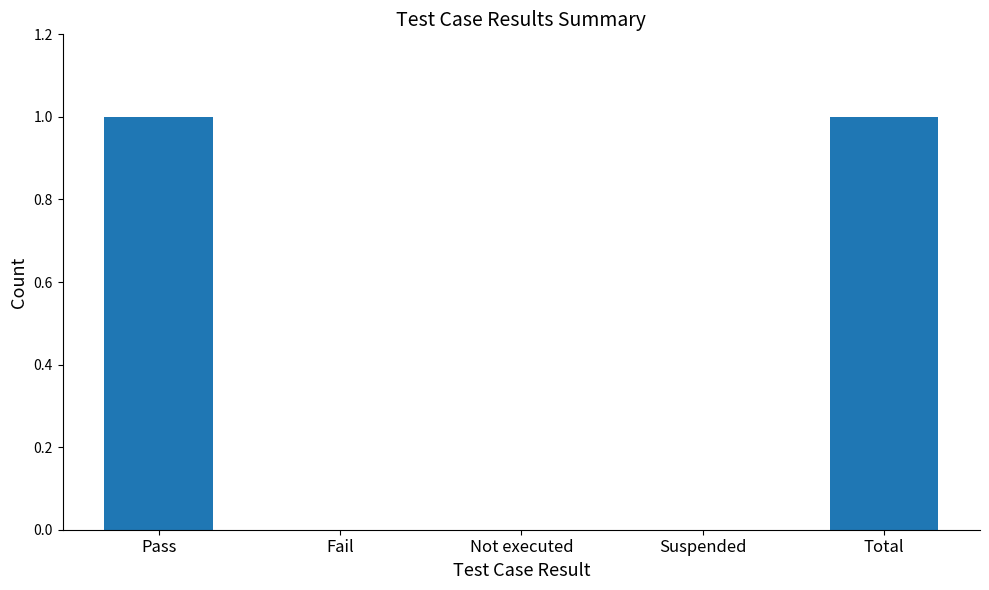

True or false: the data shows 1 at Total.

True